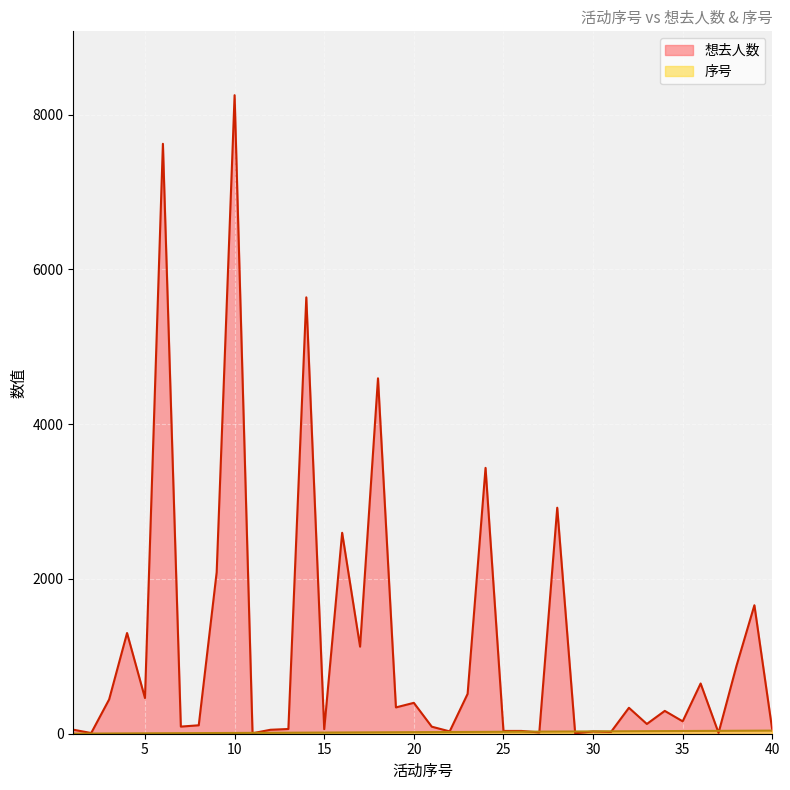

What is the approximate value of 序号 at 1?

1